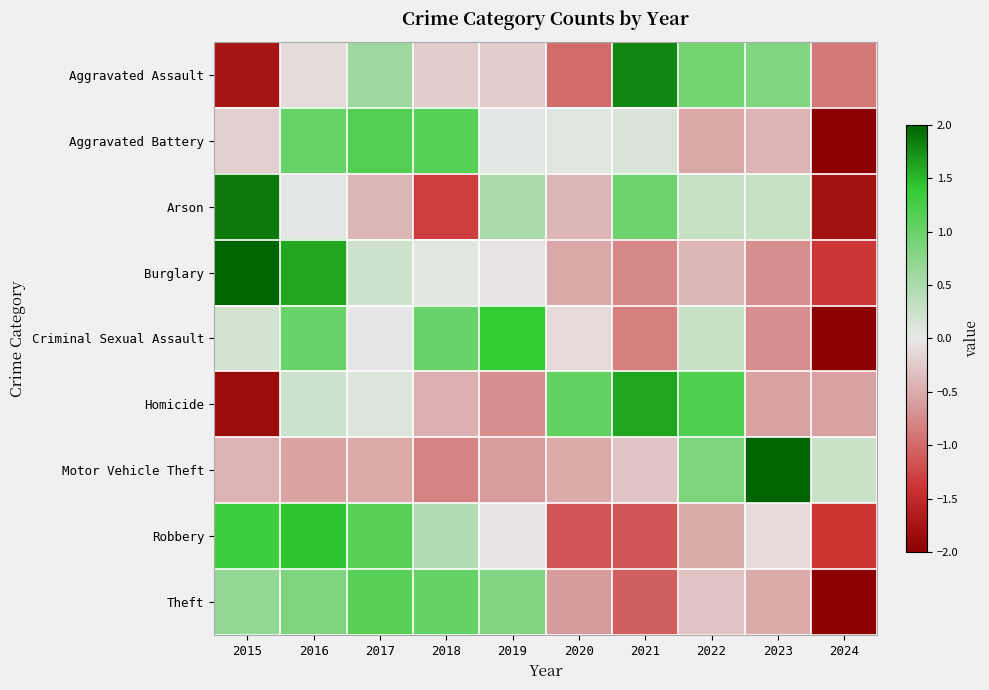

Which series has the largest total across all categories?

Robbery